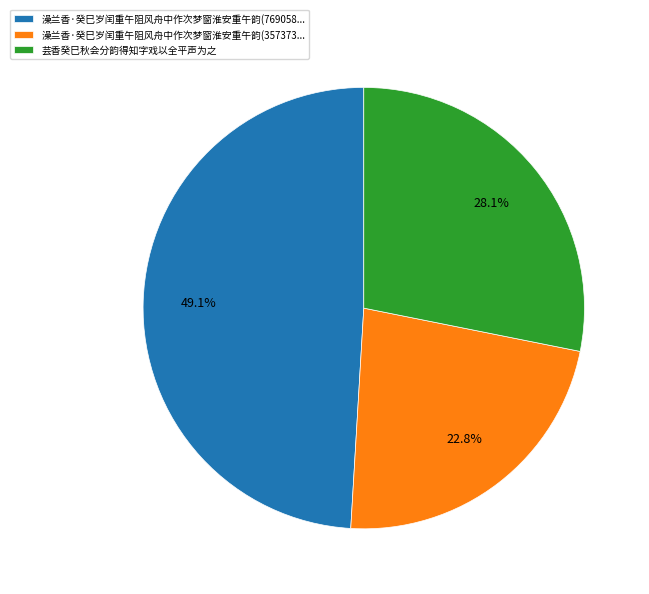

True or false: 芸香癸巳秋会分韵得知字戏以全平声为之 accounts for 40% of the total.

False